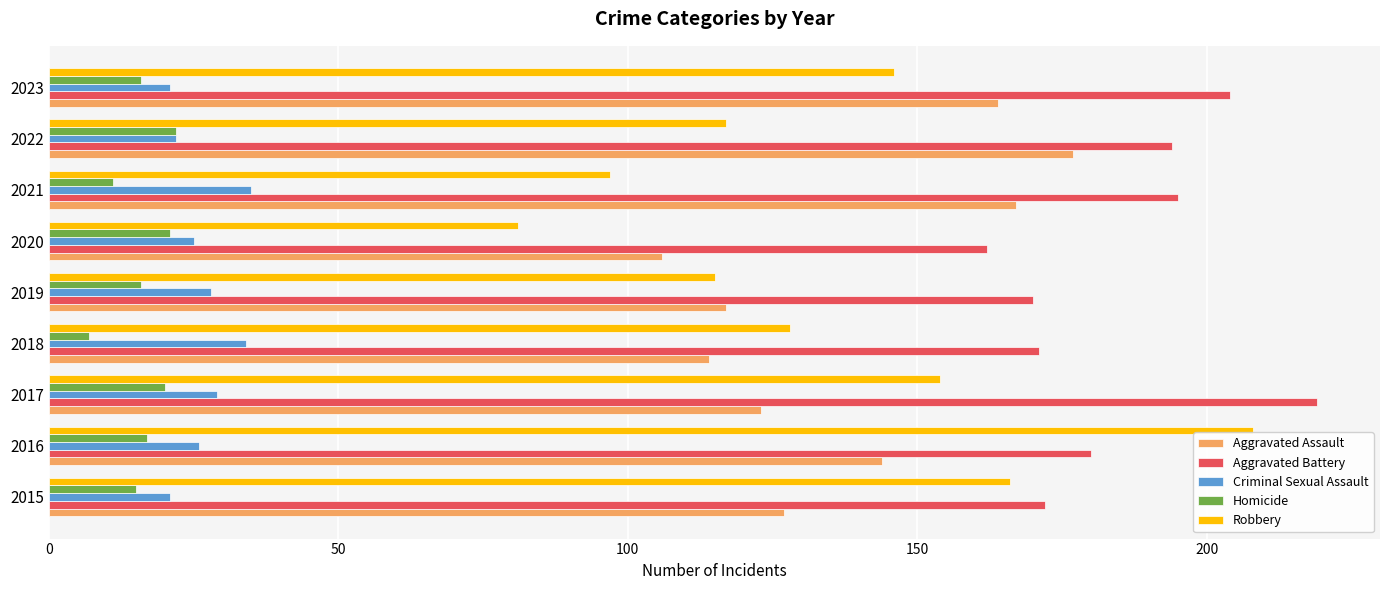

At how many categories does at least one series exceed 68?

9